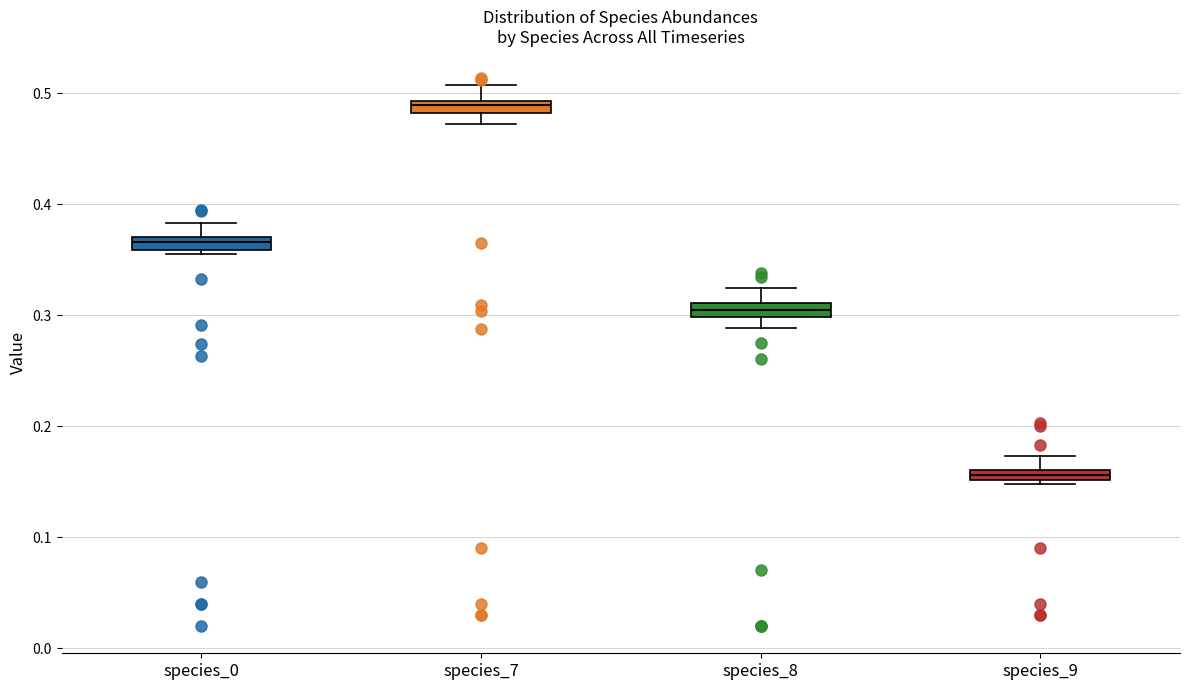

Where does the lower whisker of the box for species_7 end on the y-axis? The values are not printed on the chart, so give them approximately, as read against the axis.

0.47